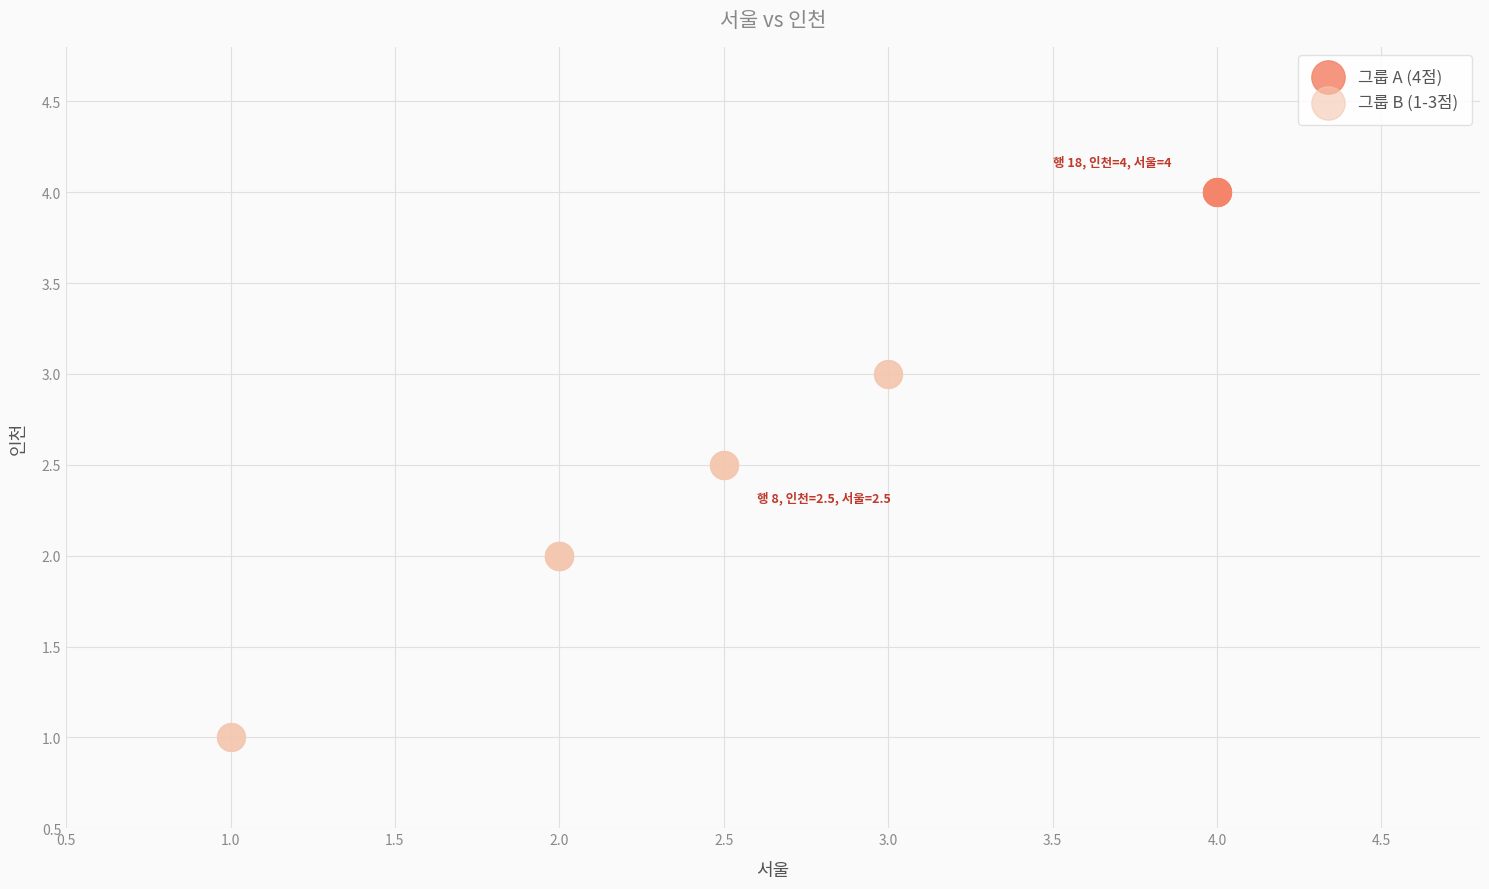

Which series reaches the maximum Y coordinate?

그룹 A (4점)